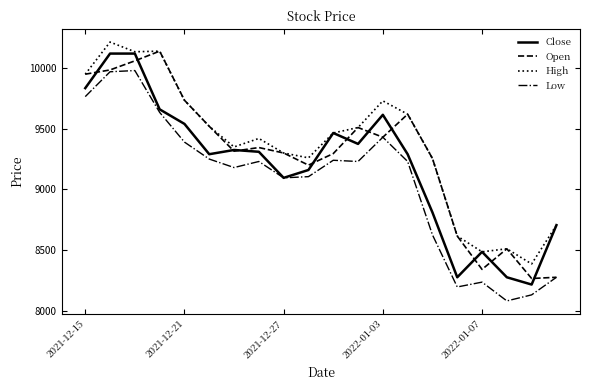

List the series in order of their overall mean, highest first.

High, Open, Close, Low